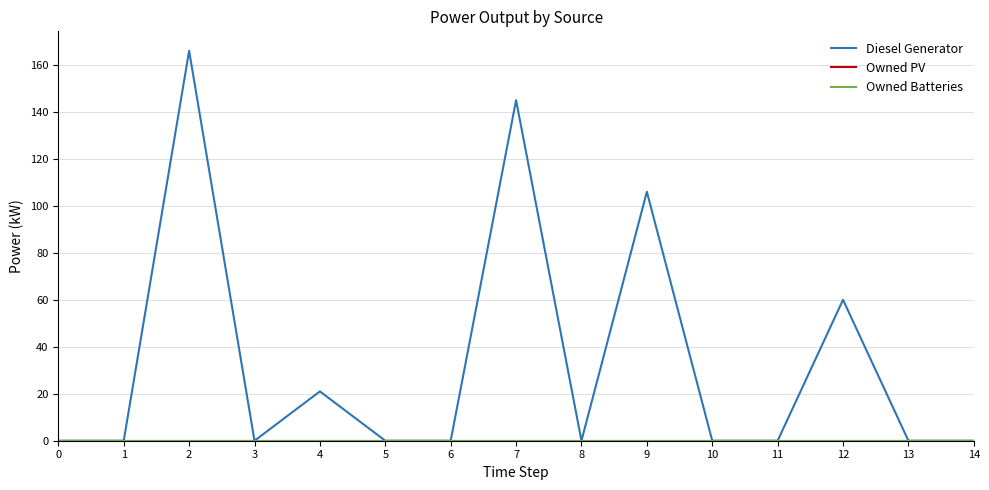

Does the chart display data point markers on the line(s)?

No